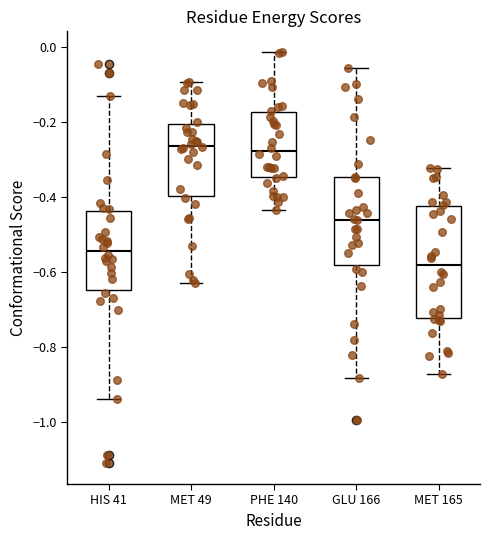

Reading left to right, read every box against the y-axis: the position of its median line, the range the box covers, and the ends of its whiskers. The values are not printed on the chart, so give them approximately, as read against the axis.

HIS 41: median -0.54, box -0.64 to -0.44, whiskers -0.94 to -0.14
MET 49: median -0.26, box -0.40 to -0.20, whiskers -0.62 to -0.10
PHE 140: median -0.28, box -0.34 to -0.18, whiskers -0.44 to -0.02
GLU 166: median -0.46, box -0.58 to -0.34, whiskers -0.88 to -0.06
MET 165: median -0.58, box -0.72 to -0.42, whiskers -0.88 to -0.32